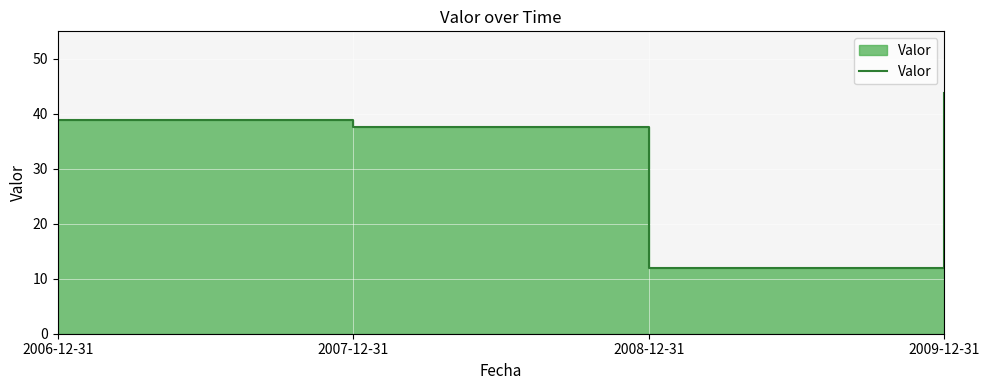

What is the ratio of the value at 2008-12-31 to the value at 2009-12-31?

0.3